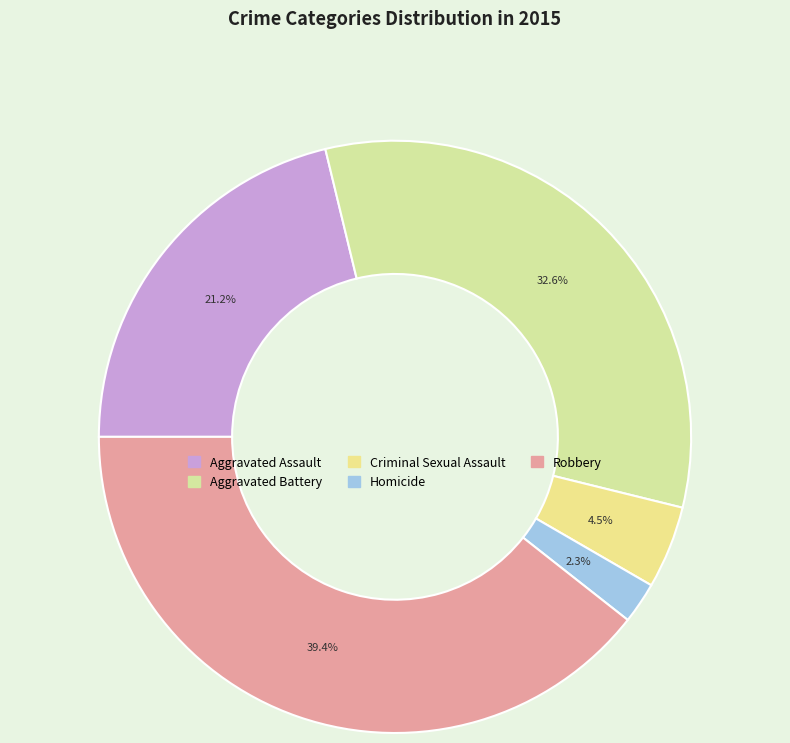

The Aggravated Battery slice represents 33% of the pie. True or false?

True